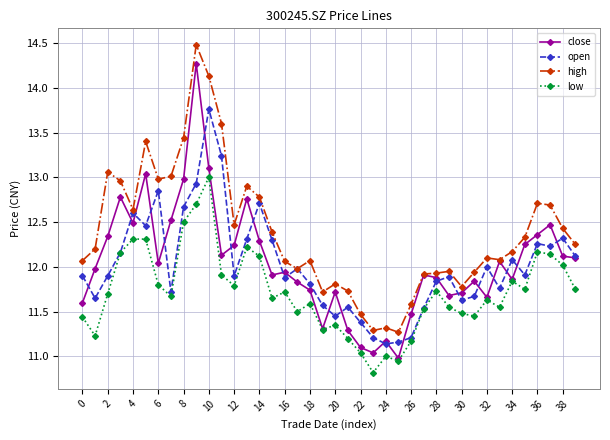

List the series in order of their peak value, highest first.

high, close, open, low